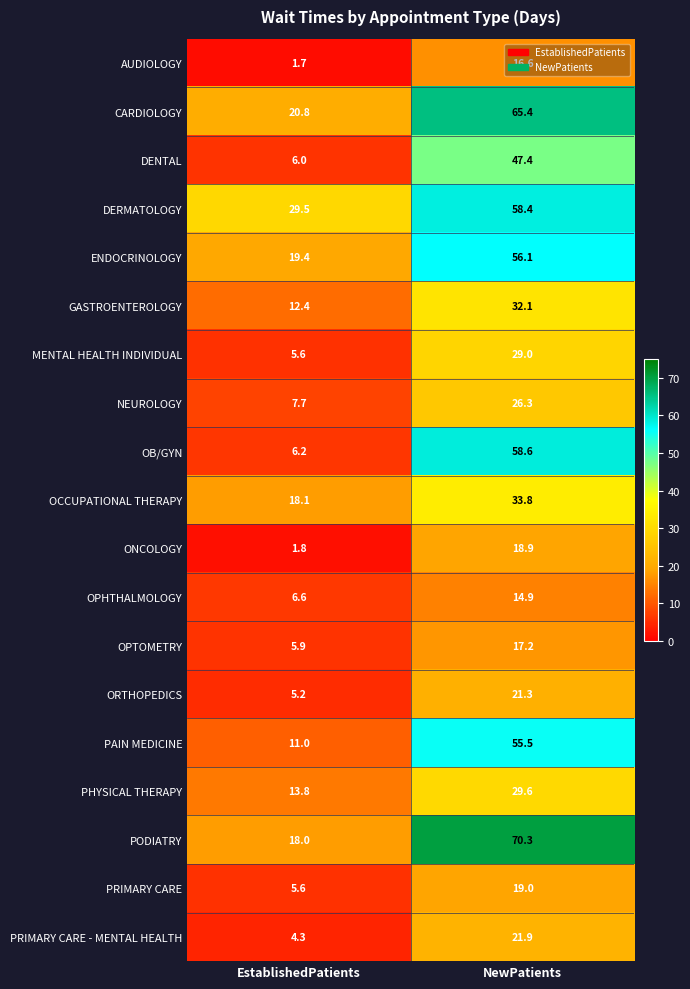

The value of ORTHOPEDICS at EstablishedPatients is 5.2. True or false?

True